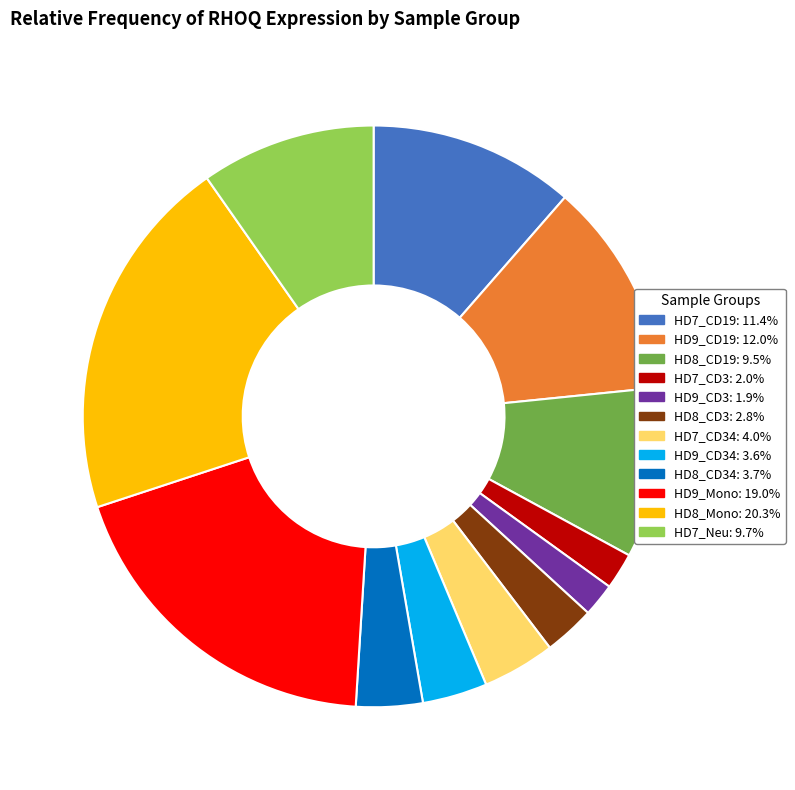

Does any single category account for the majority?

No